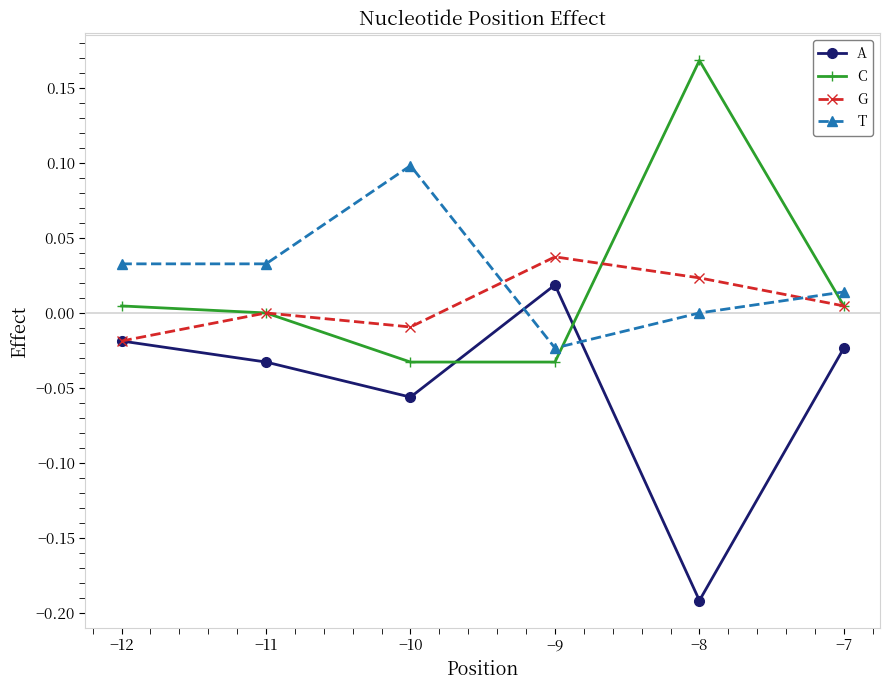

Which series ends up on top after the final intersection of C and T?

T